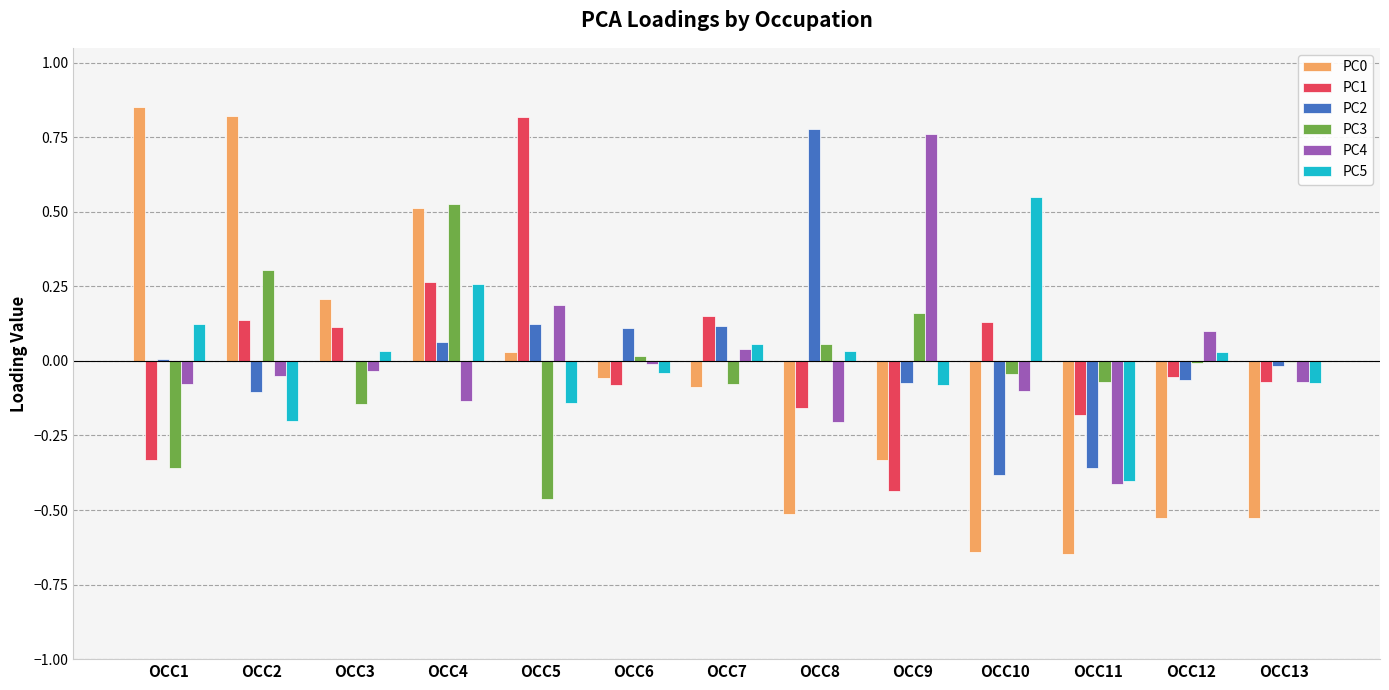

At which label does PC3 reach its peak?

OCC4